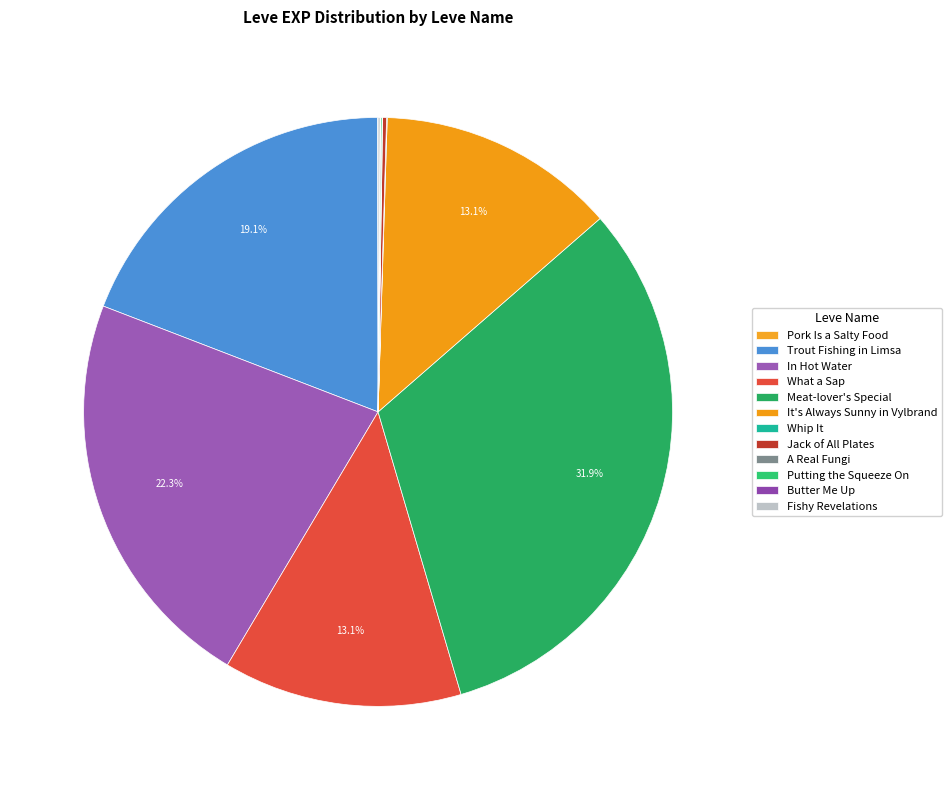

Which slice is the smallest?

Pork Is a Salty Food